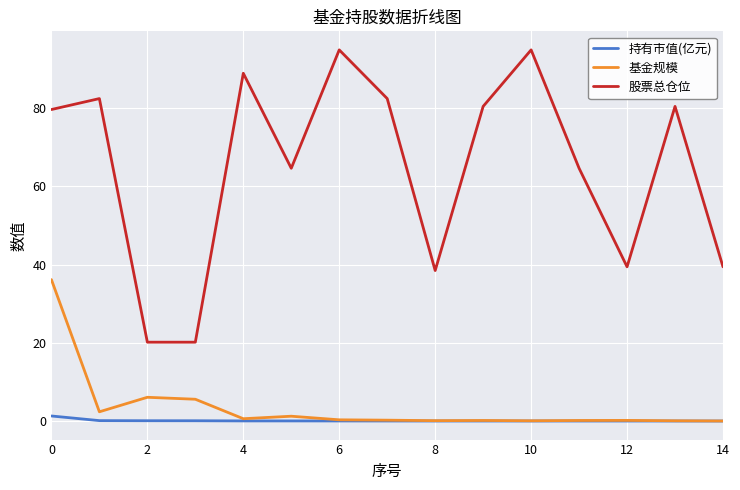

True or false: 基金规模 and 股票总仓位 intersect in this chart.

False